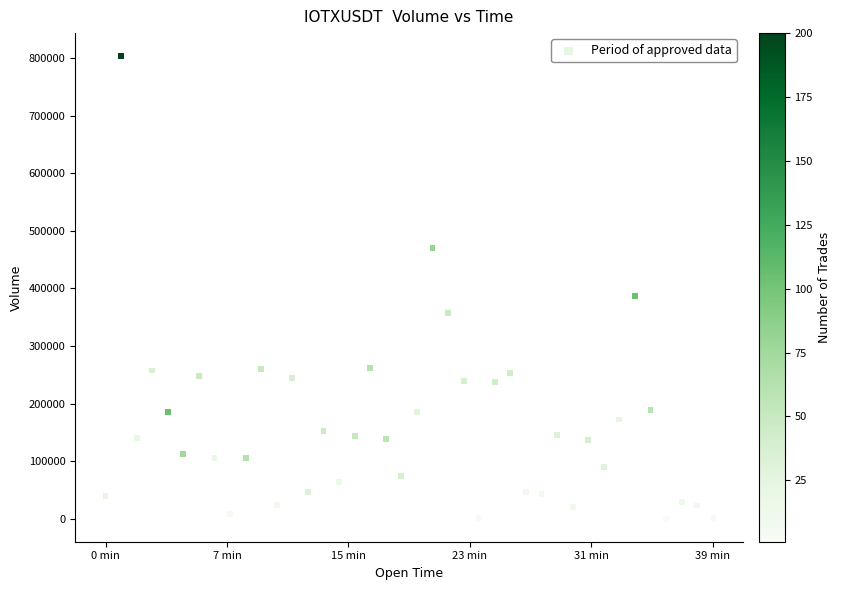

What Y value in the scatter plot is closest to 401637?

386924